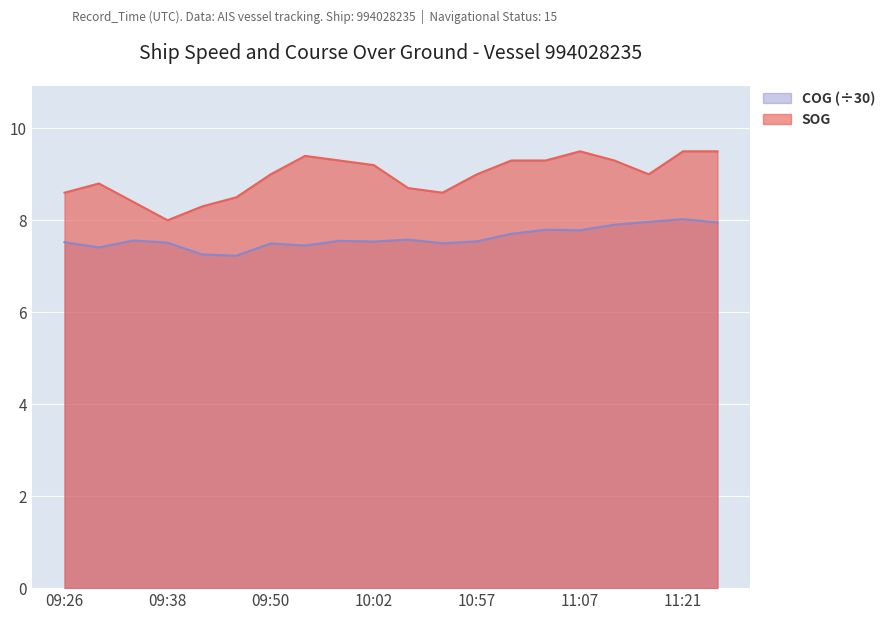

Count the SOG values in the range 8 to 9.

11